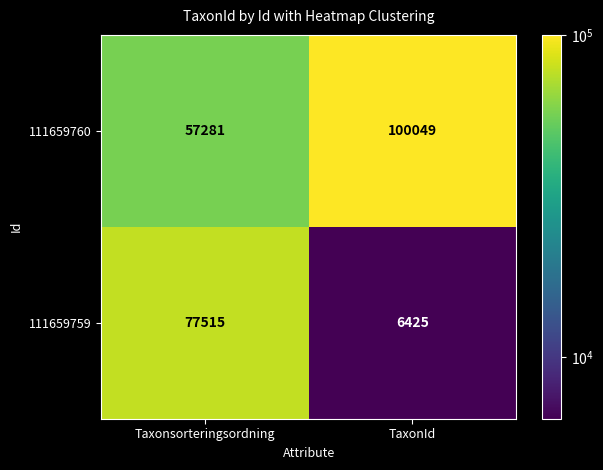

What is the greatest value displayed?

100049